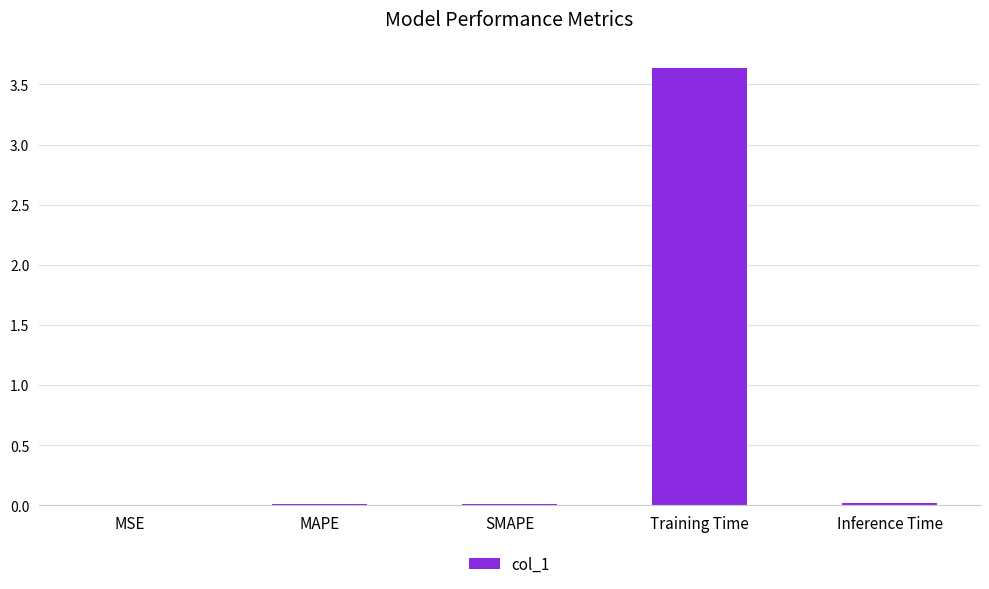

At which category does the chart reach its peak across all series?

Training Time